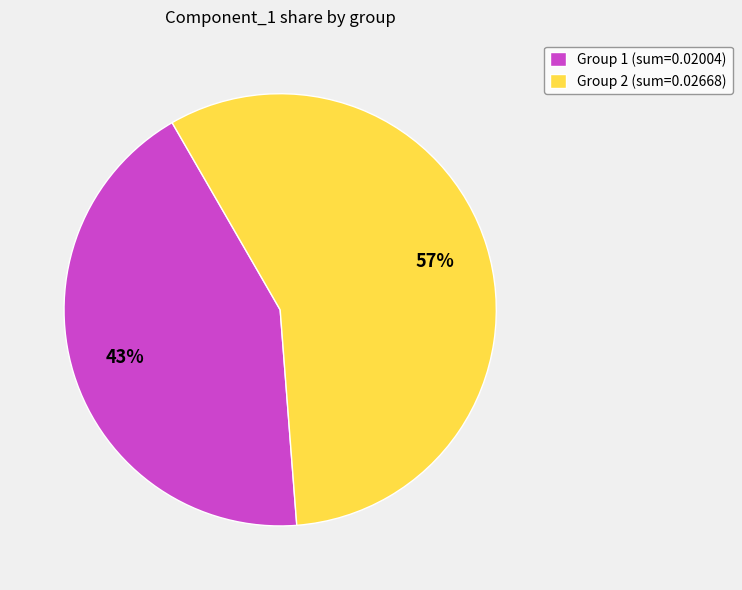

Rank the categories by value from lowest to highest.

Group 1 (sum=0.02004), Group 2 (sum=0.02668)